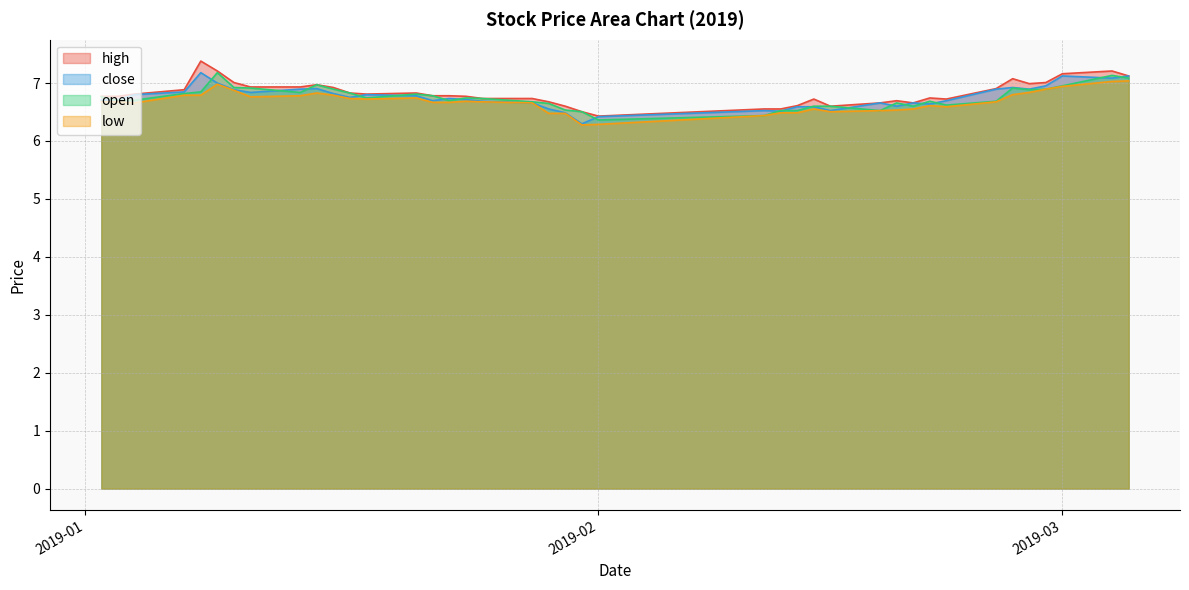

True or false: high and open intersect in this chart.

False